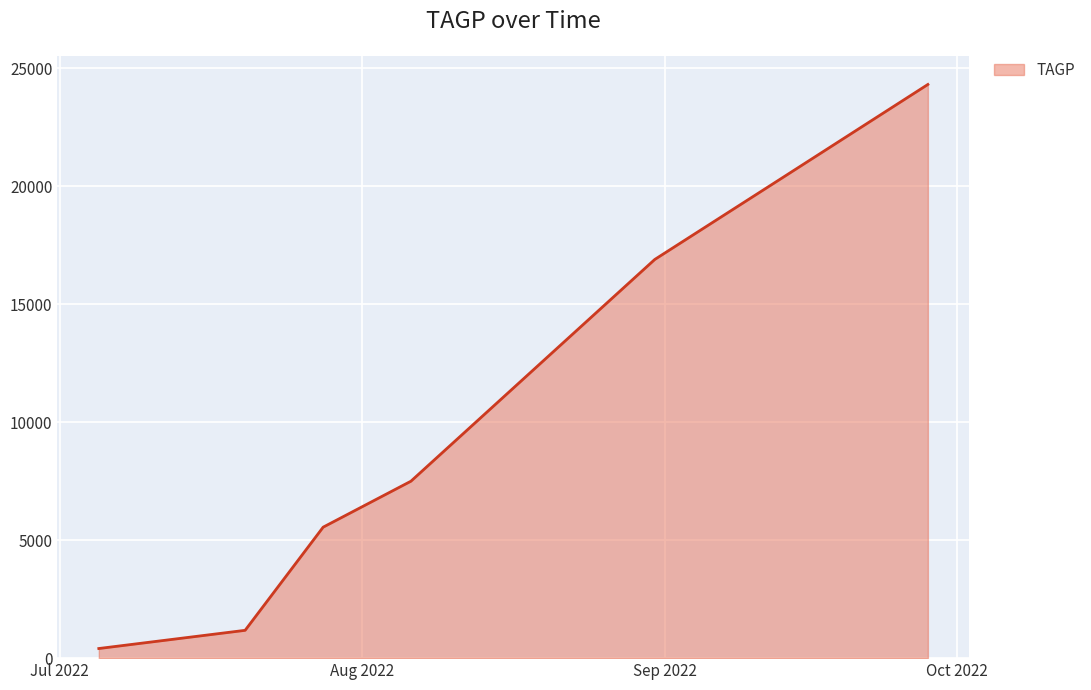

True or false: the data has more than 1 interior local peaks.

False